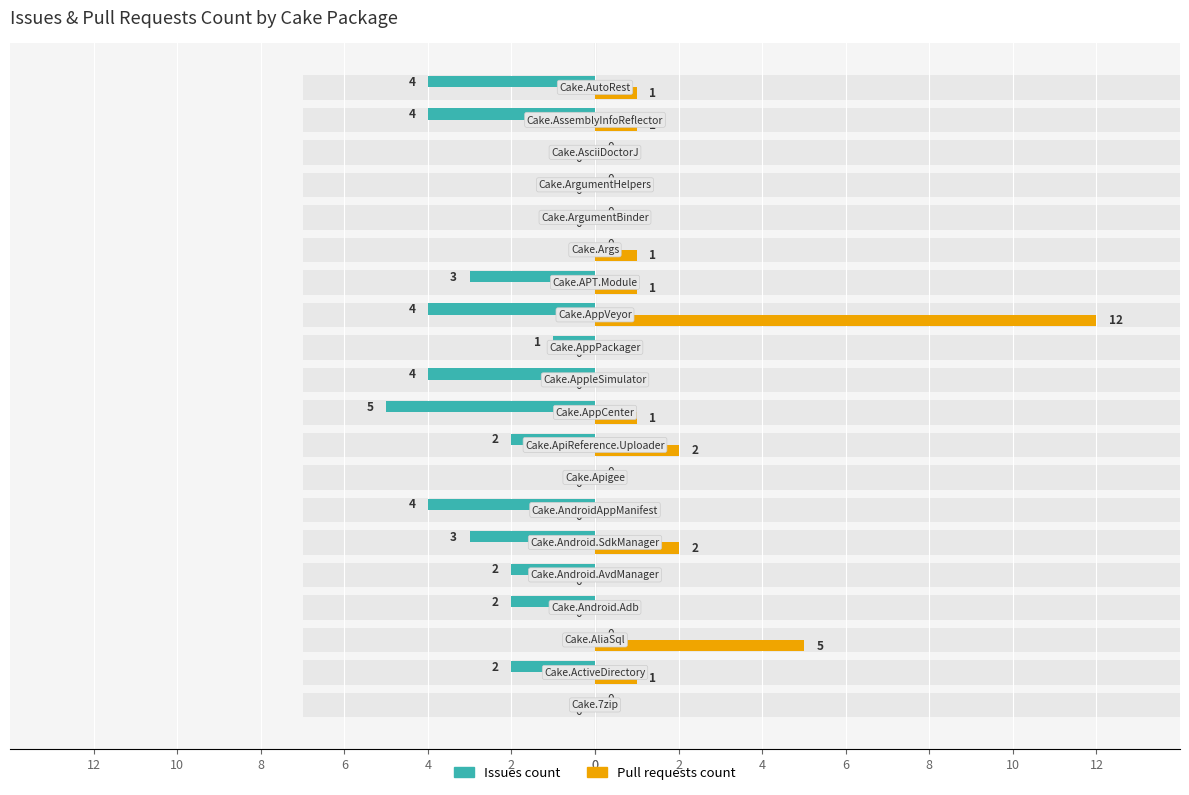

What is the greatest value displayed?

12